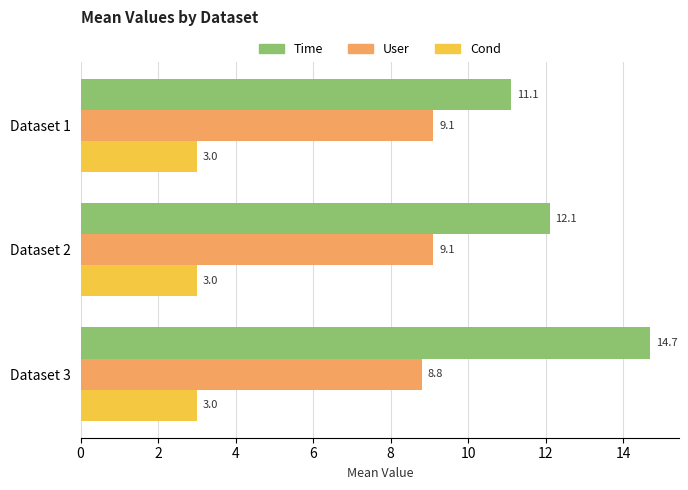

Which series has the largest total across all categories?

Time